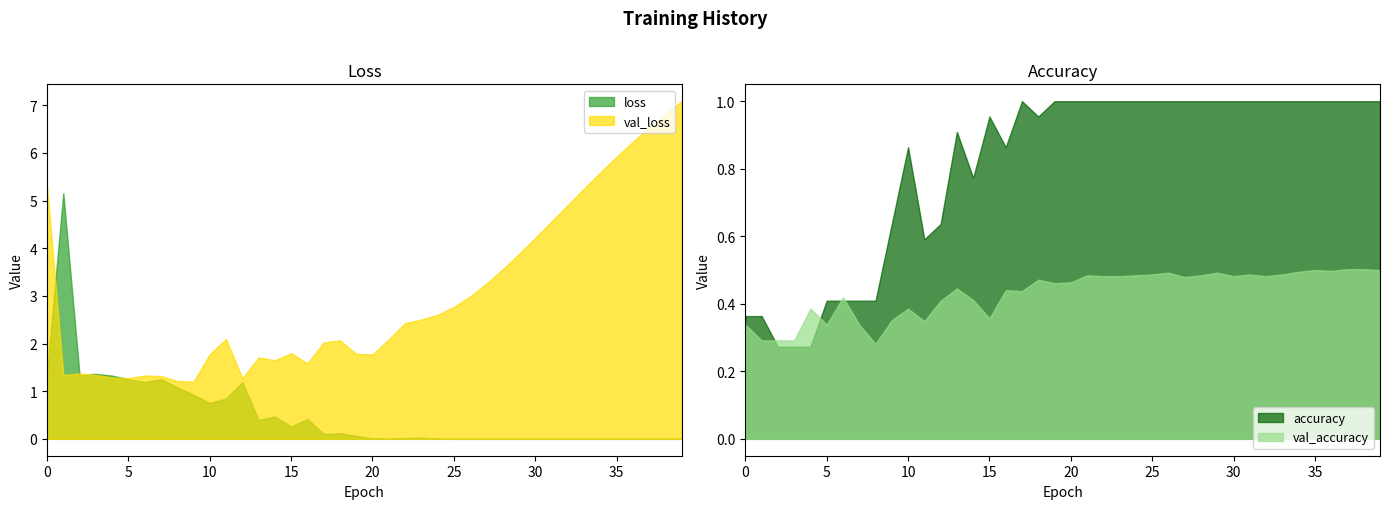

What value does the val_loss series have at 37?

6.5